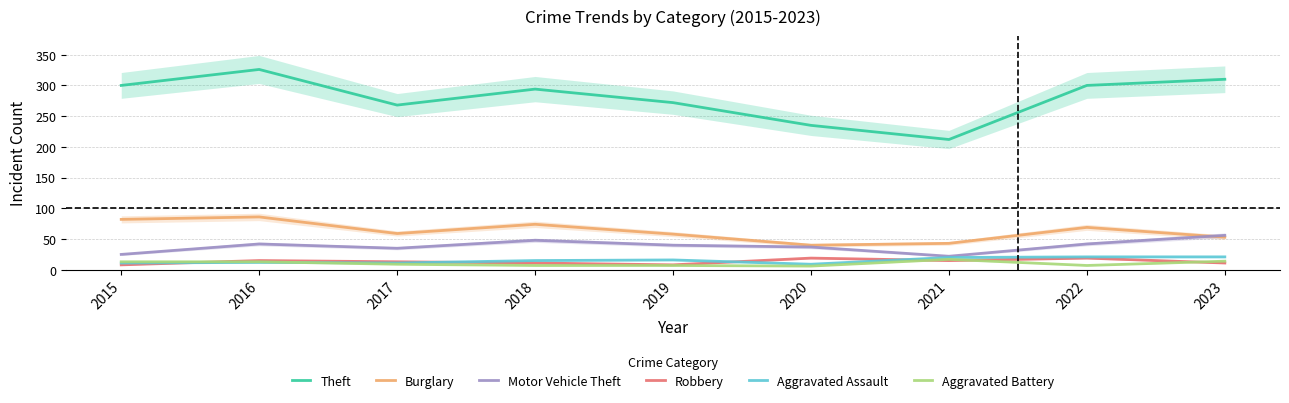

How many series are shown in this chart?

6